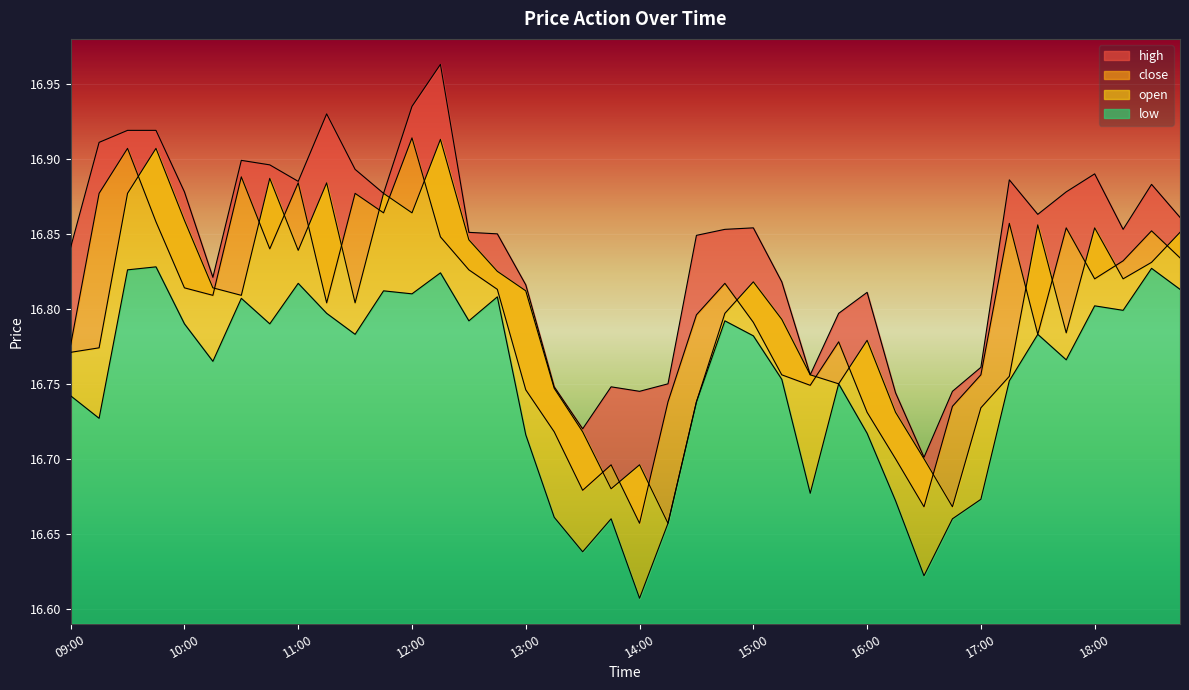

List the labels in order of low value, largest first.

09:45, 18:30, 09:30, 12:15, 11:00, 18:45, 11:45, 12:00, 12:45, 10:30, 18:00, 18:15, 11:15, 12:30, 14:45, 10:00, 10:45, 11:30, 17:30, 15:00, 17:45, 10:15, 15:15, 17:15, 15:45, 09:00, 14:30, 09:15, 16:00, 13:00, 15:30, 17:00, 16:15, 13:15, 13:45, 16:45, 14:15, 13:30, 16:30, 14:00